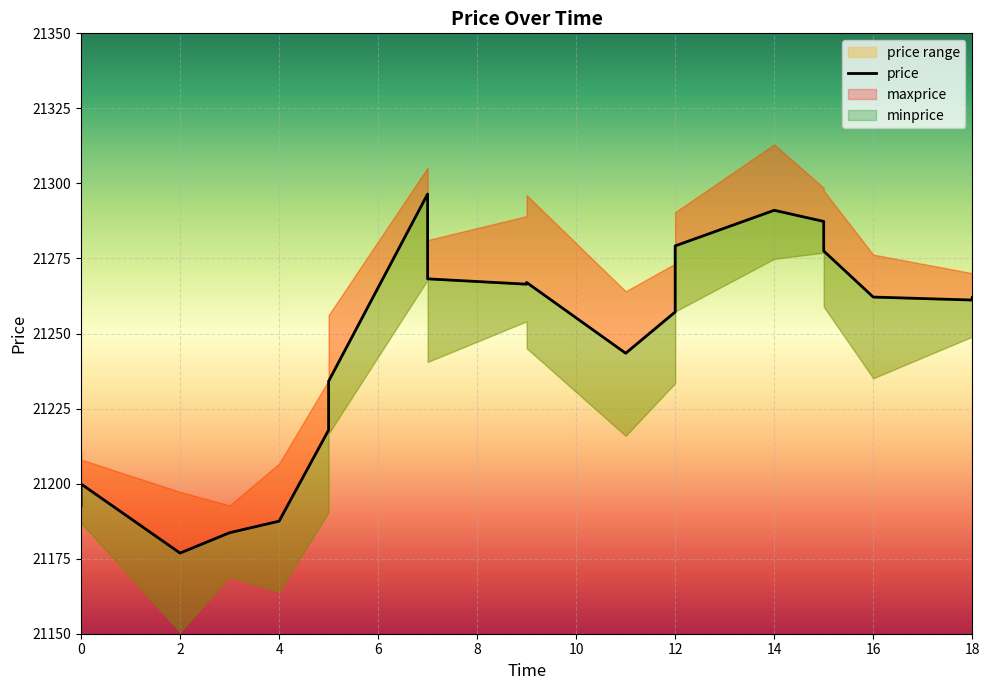

Reading left to right, extract all data points from this chart.

21192.6	21199.9	21176.9	21183.7	21187.5	21217.8	21234.1	21296.5	21268.2	21266.4	21267.0	21243.4	21257.2	21279.2	21291.1	21287.3	21277.5	21262.2	21261.2	21262.0